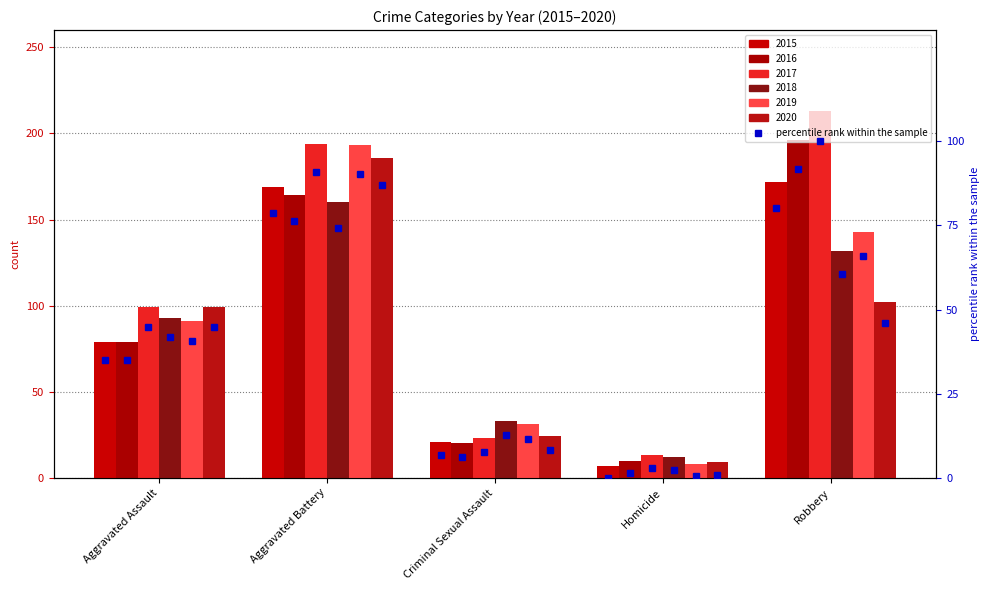

True or false: the data shows 4.3 at Criminal Sexual Assault.

False